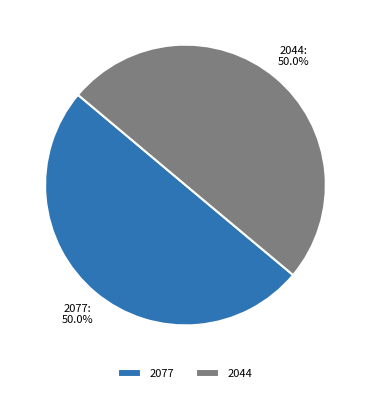

What percentage do 2044 and 2077 together represent?

100.0%